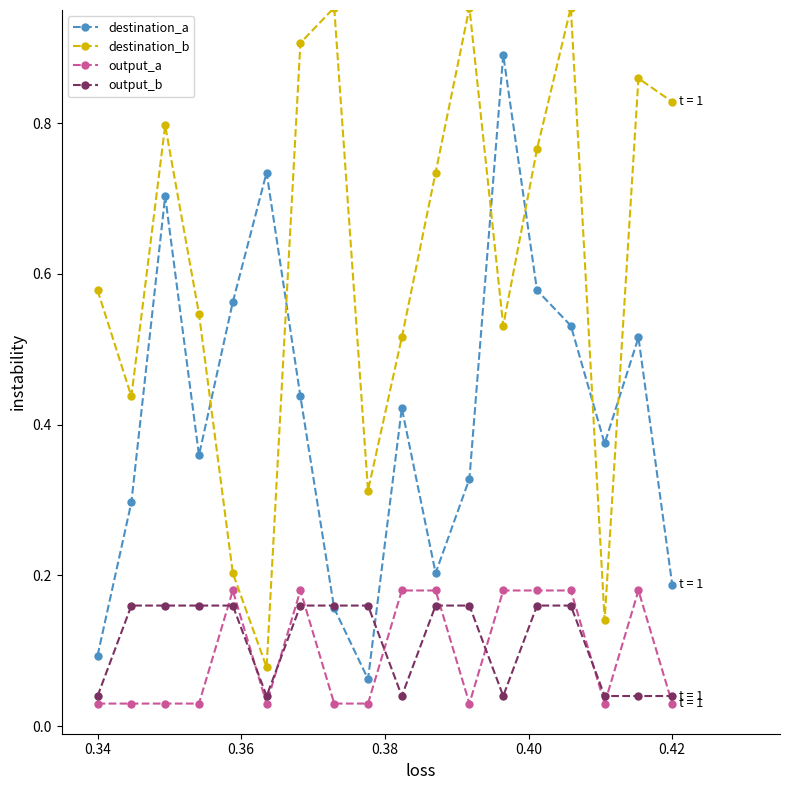

Which series has the widest spread of values?

destination_b